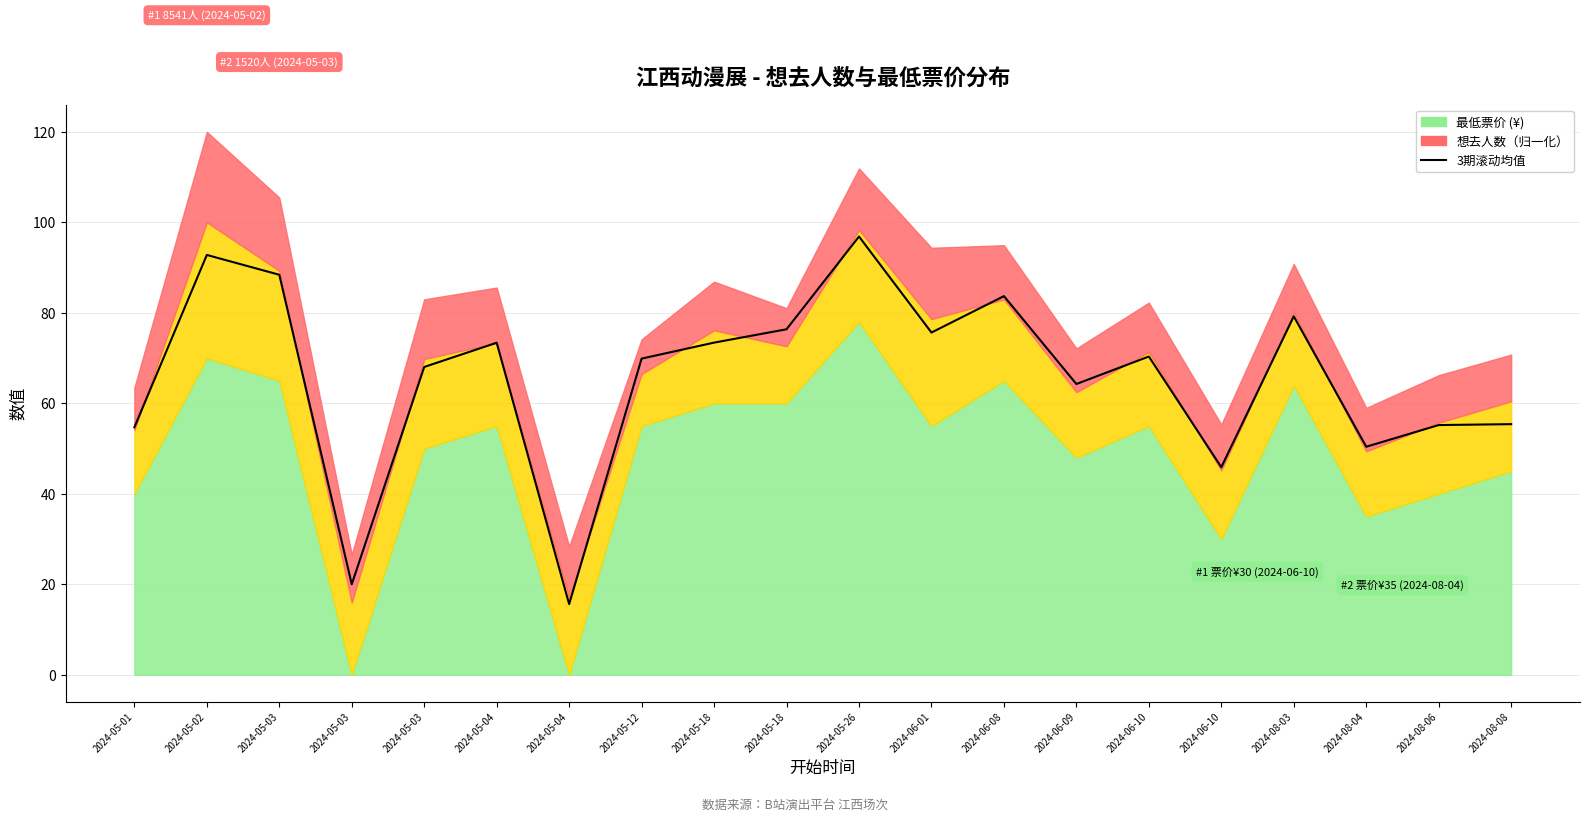

What is the label of the 11th point from the right?

2024-05-18